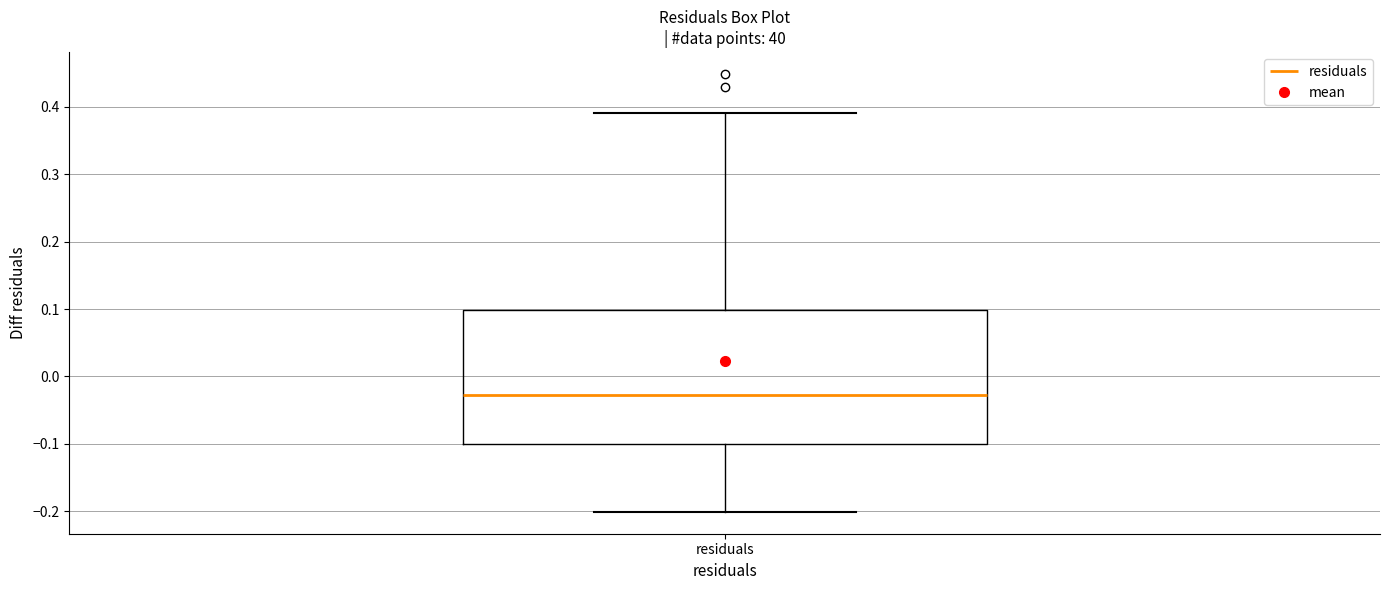

Transcribe this box plot: give where the median line is, the range the box spans, and where the two whiskers end, as read against the y-axis. The values are not printed on the chart, so give them approximately, as read against the axis.

median -0.03, box -0.10 to 0.10, whiskers -0.20 to 0.39